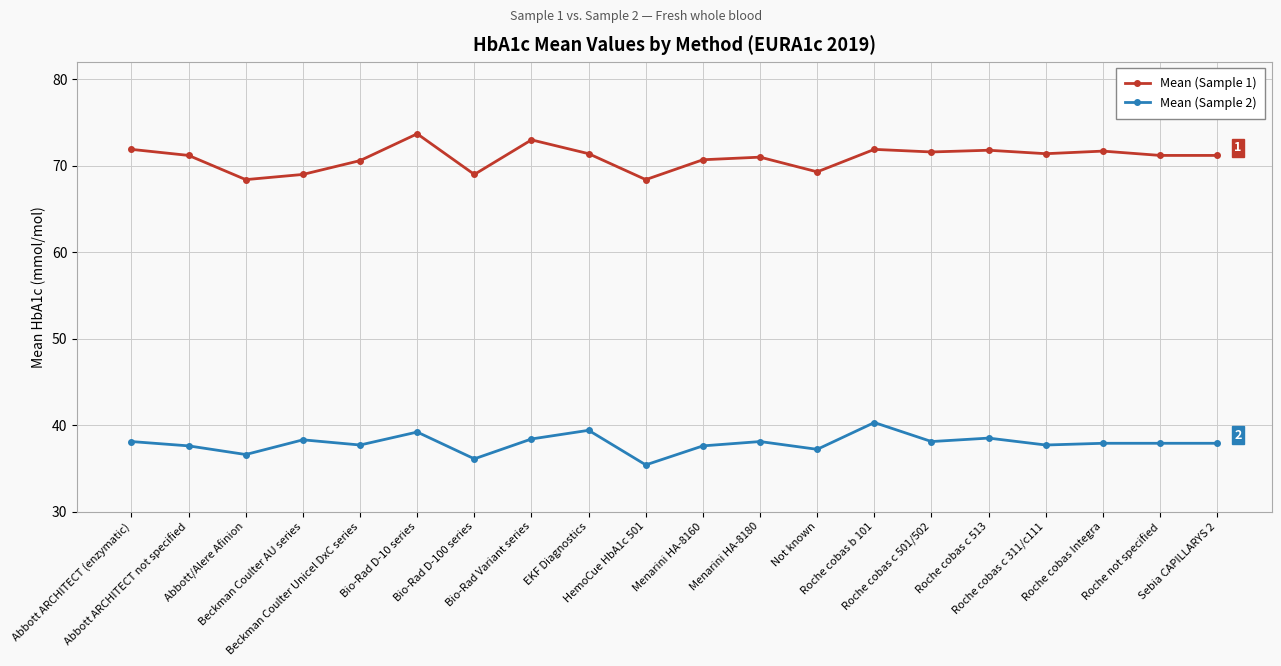

What is the difference between the Mean (Sample 1) values at Roche cobas b 101 and Roche not specified?

0.7